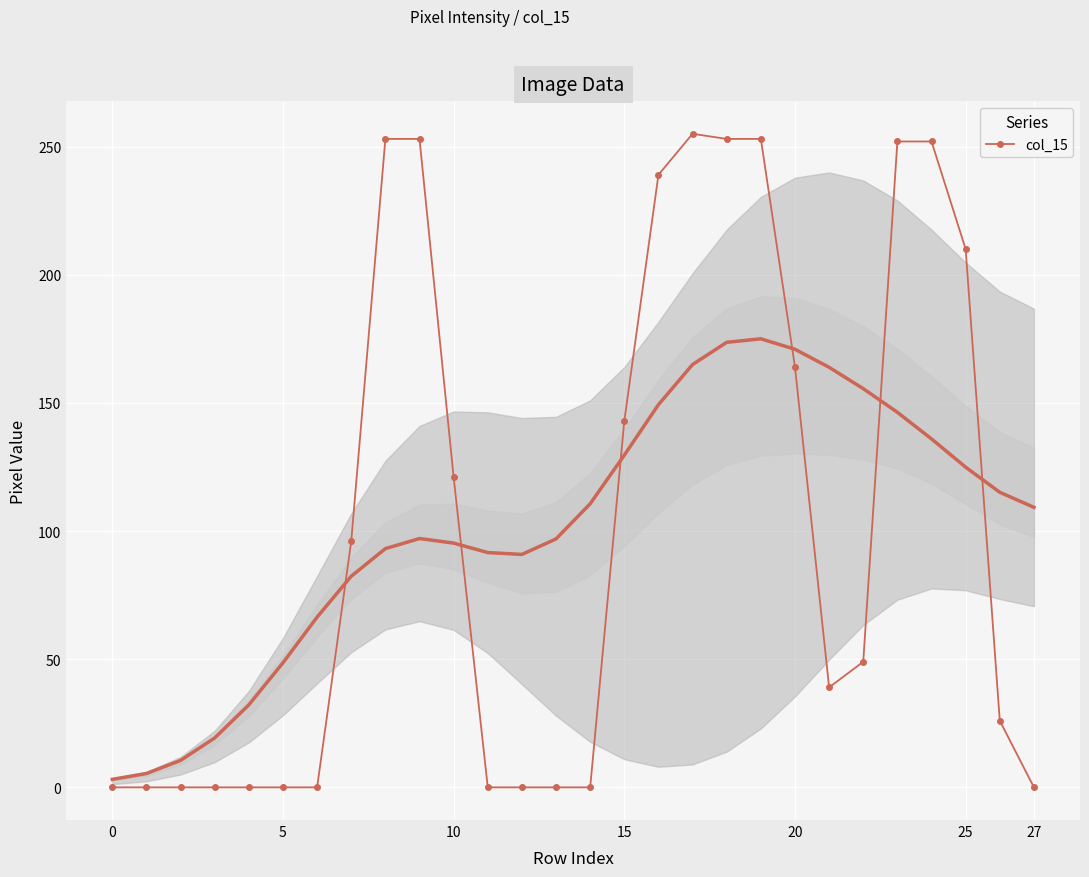

The col_15 series shows 0 at 27. True or false?

True